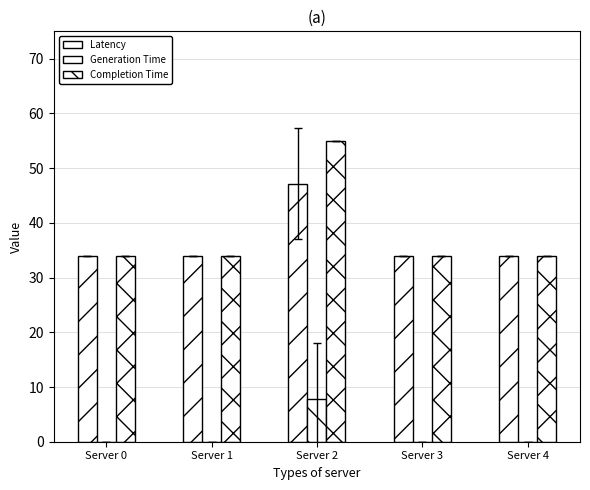

At which label is Generation Time closest to 3?

Server 0